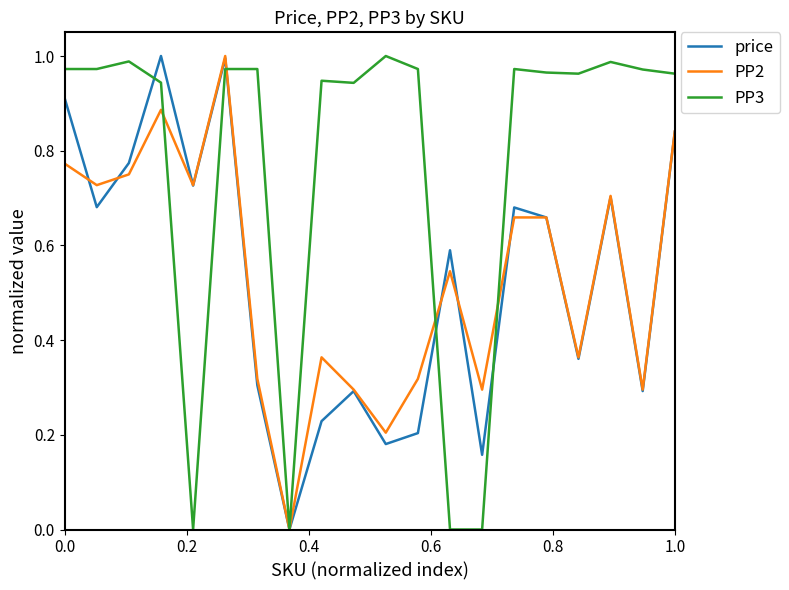

Which series has the largest total across all categories?

PP3